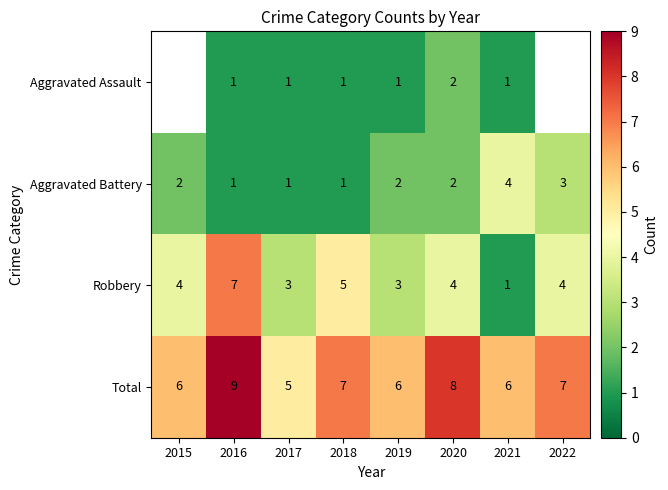

What is the difference between the highest and lowest values at 2020?

6